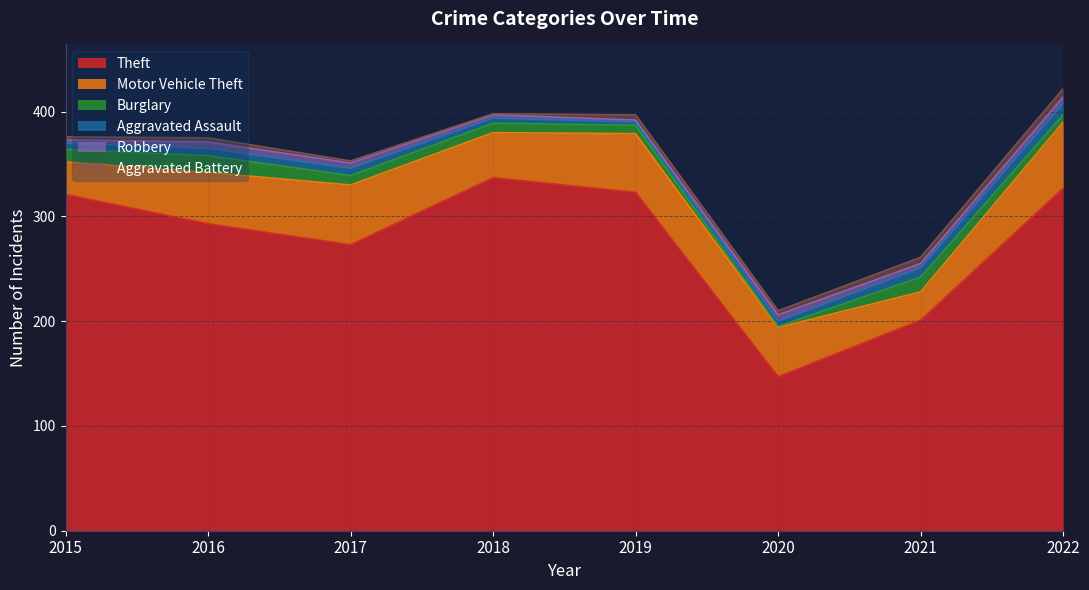

Between 2020 and 2015, which is larger?

2015